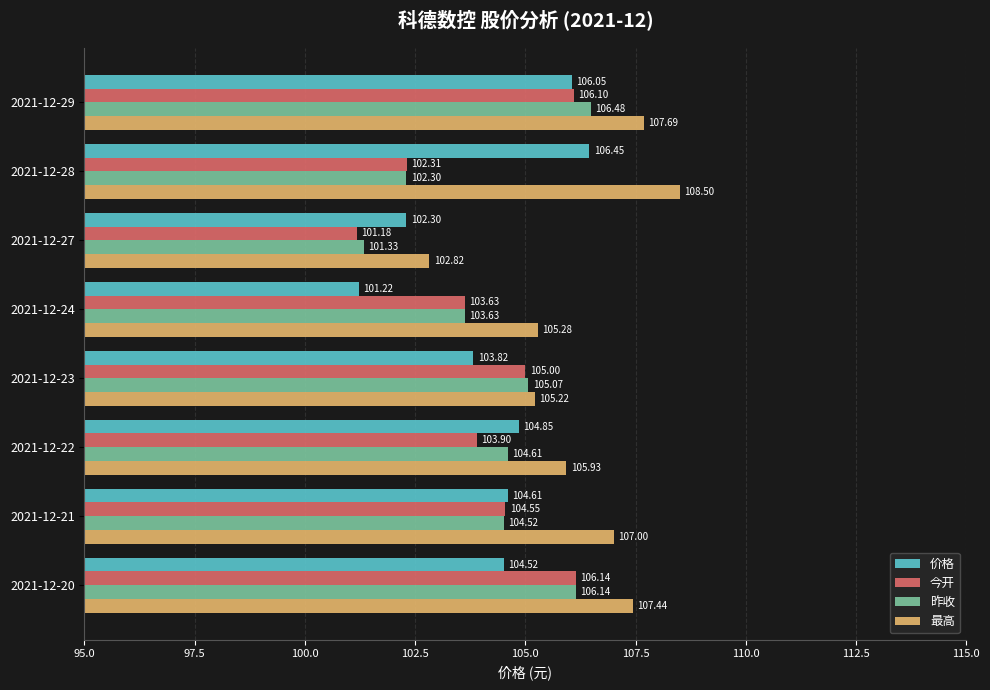

What is the difference between the second highest and second lowest values in the 昨收 series?

3.8